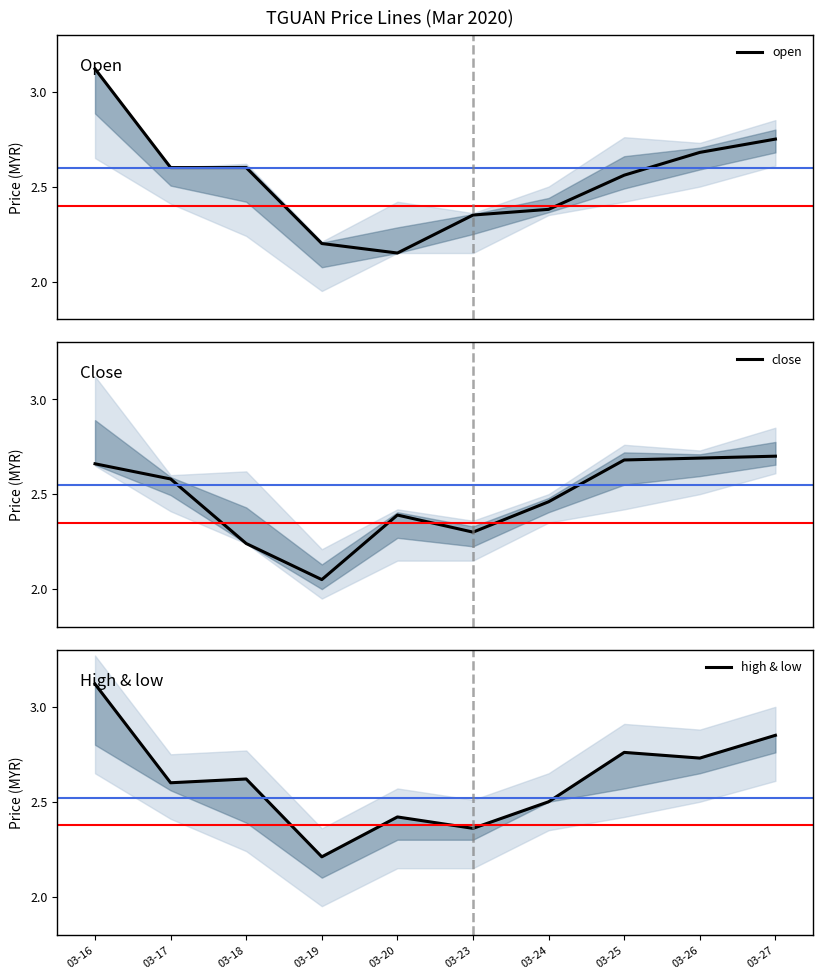

What value does the open series have at 03-27?

2.8